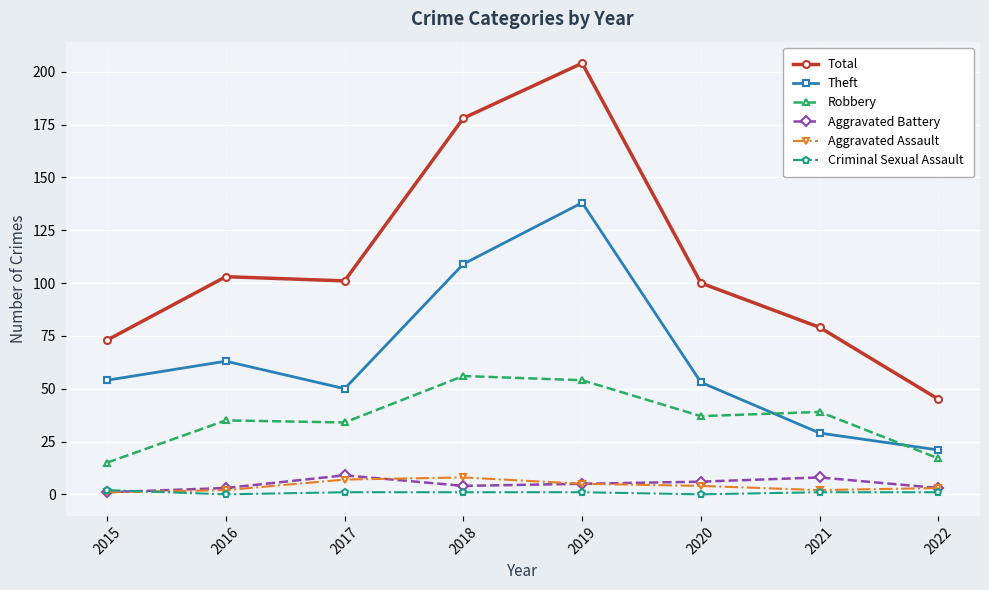

True or false: Total has more than 0 interior local peaks.

True